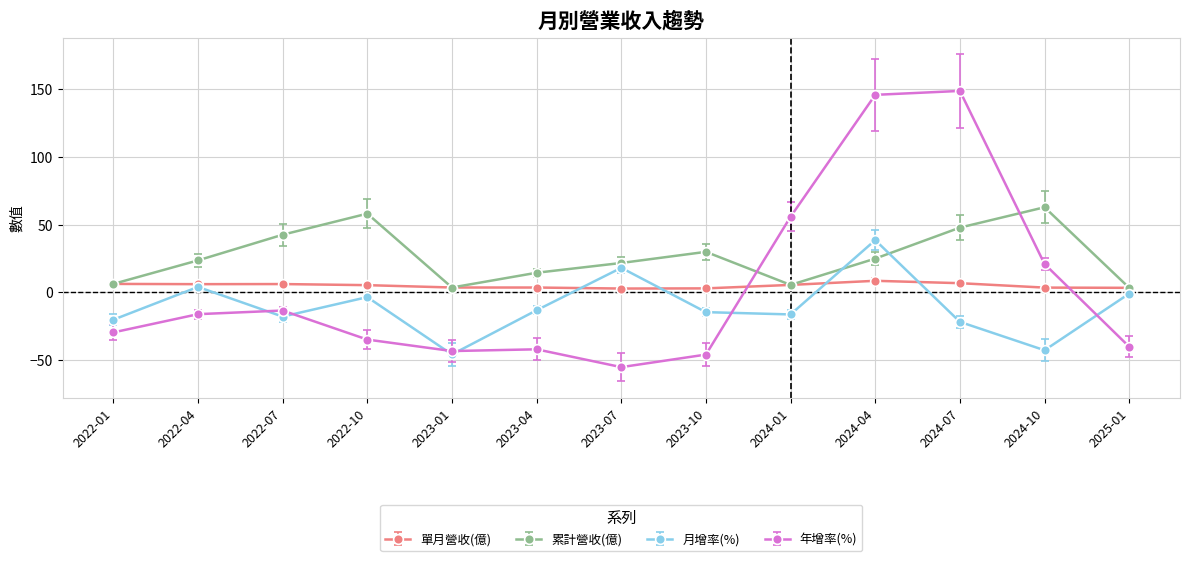

What is the total value across all series at 2024-04?

217.7